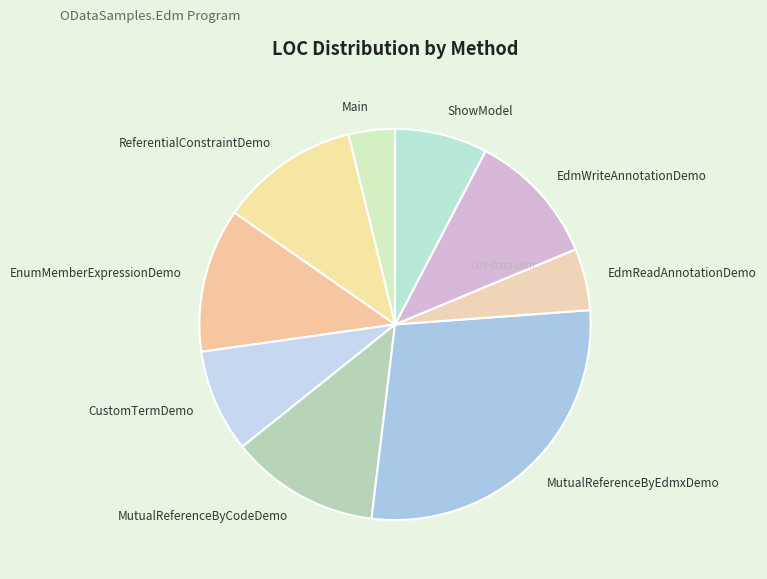

Is the sum of MutualReferenceByEdmxDemo and CustomTermDemo greater than half?

No